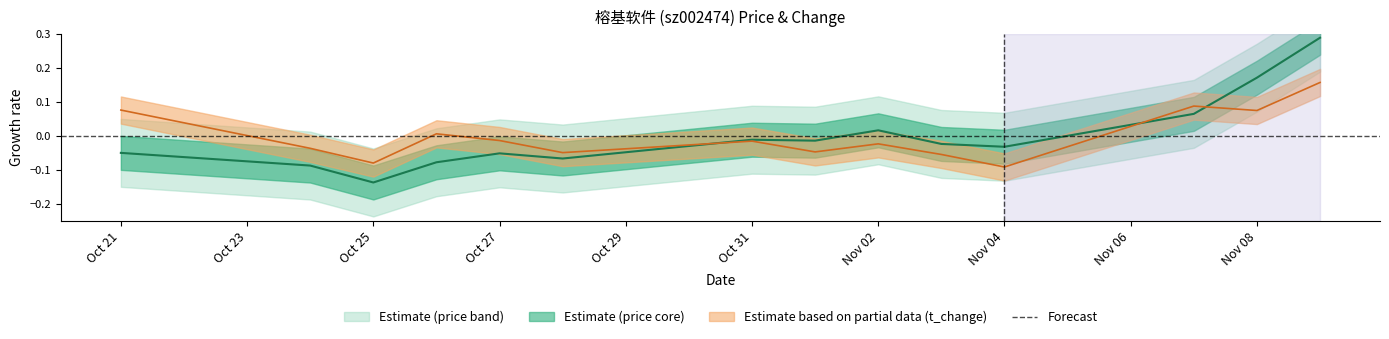

Between which two adjacent categories do t_change and price first intersect?

2022-10-28 and 2022-10-31